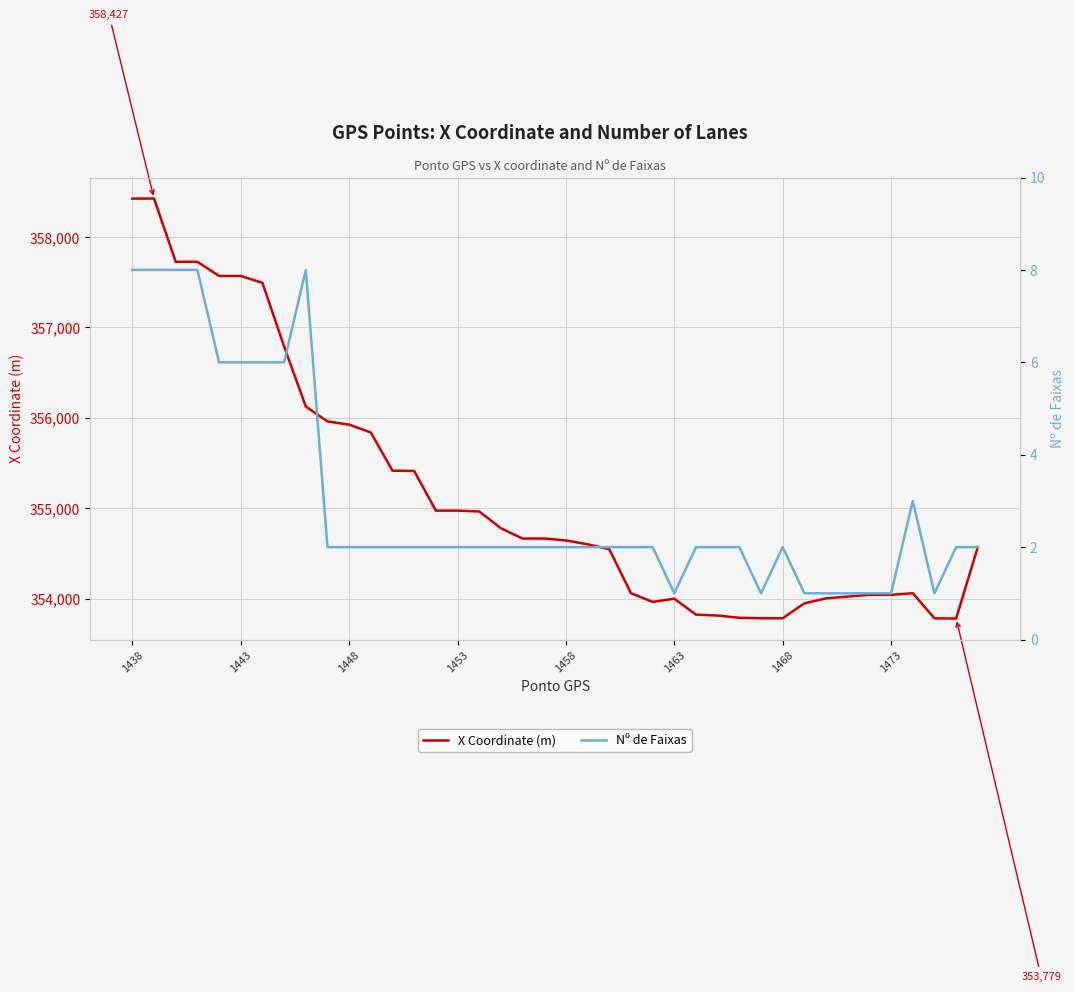

How many data points in X Coordinate (m) are above 354664?

18